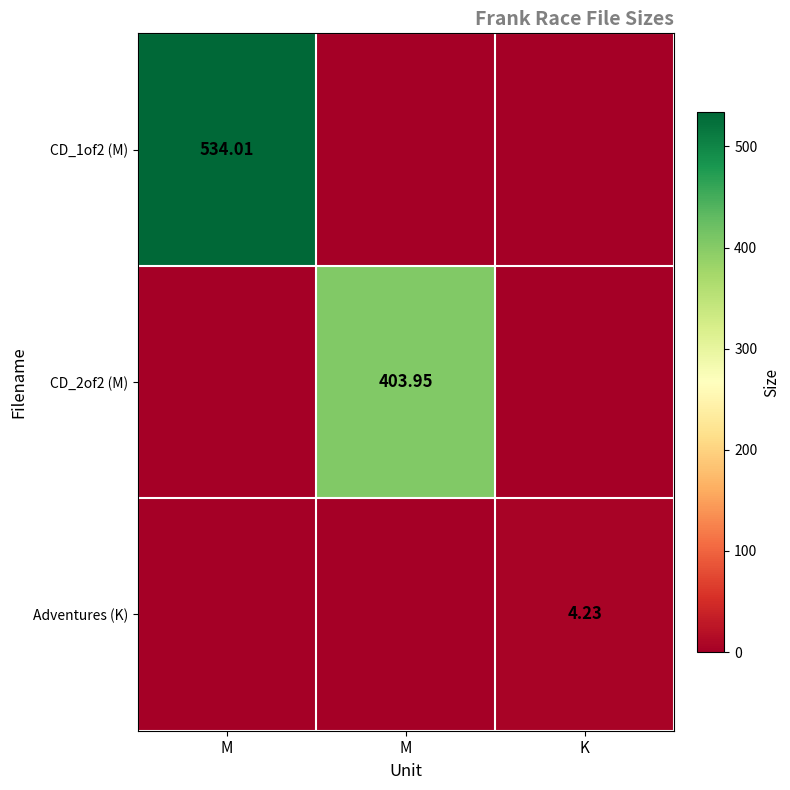

Rank the categories by CD_2of2 (M) value from lowest to highest.

M, K, M